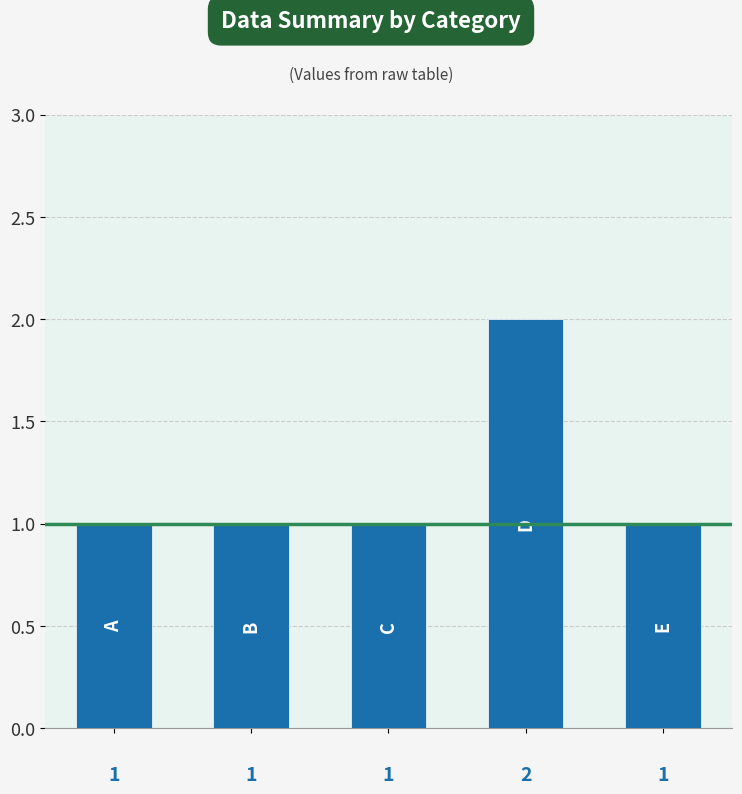

Reading left to right, extract all data points from this chart.

1	1	1	2	1